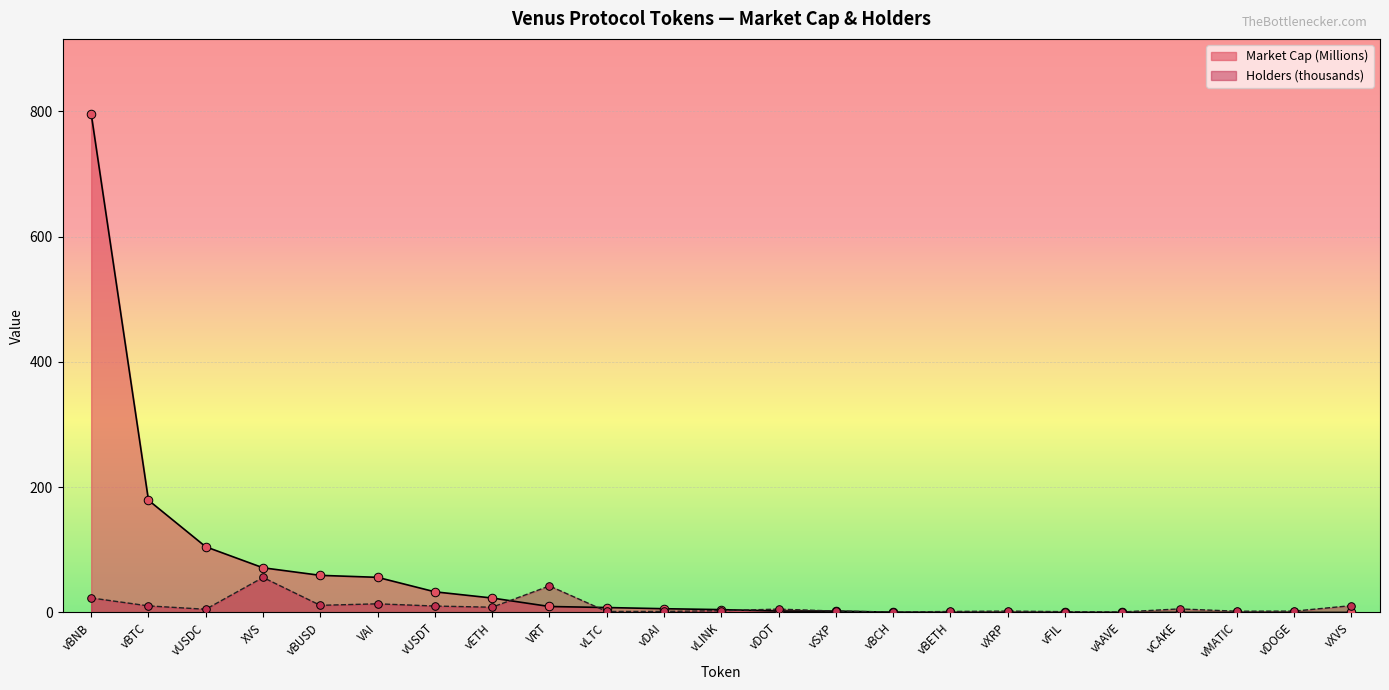

Which series has the largest total across all categories?

Market Cap (Millions)